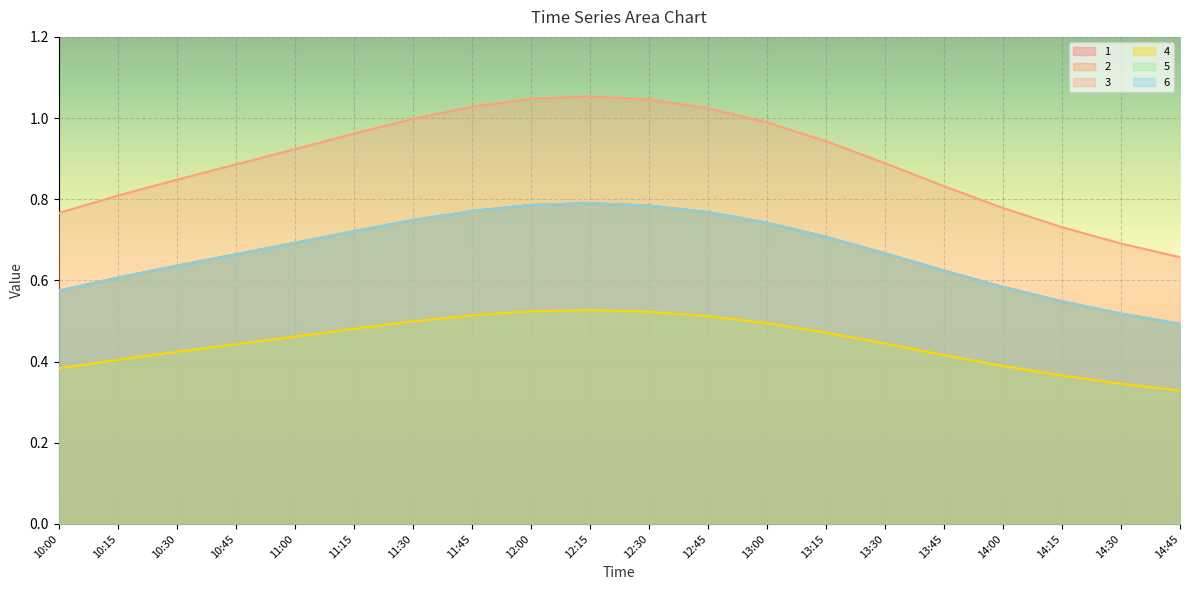

Is the value of 1 at 14:30 greater than the value of 5 at 13:45?

Yes